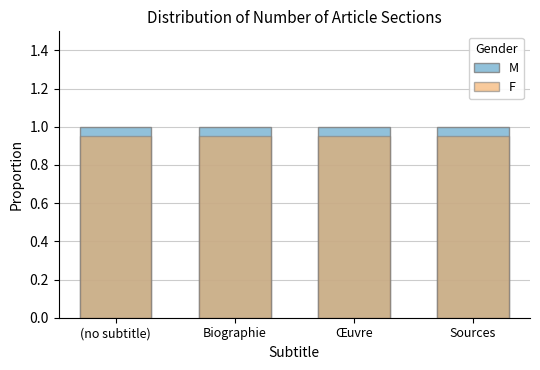

At Biographie, list the series in order from smallest to largest.

F, M